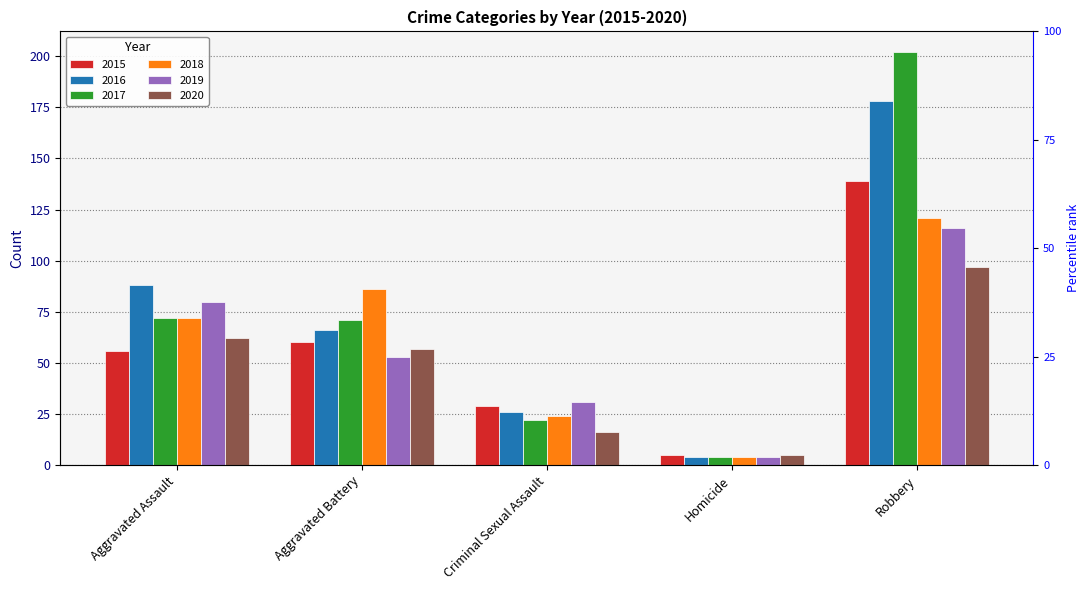

Which series has the widest spread of values?

2017